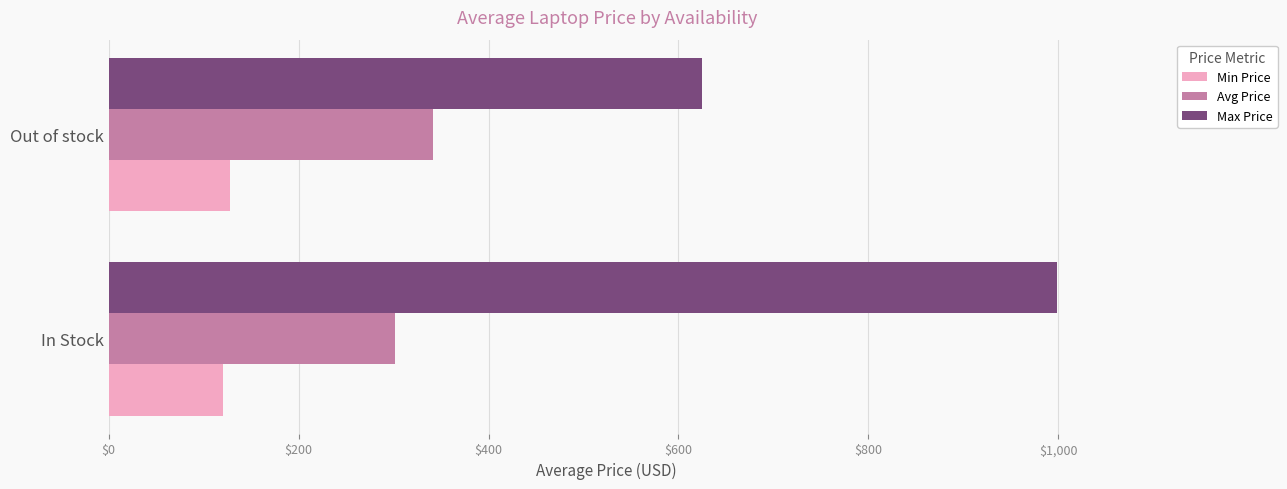

Rank the series by their average value, from highest to lowest.

Max Price, Avg Price, Min Price